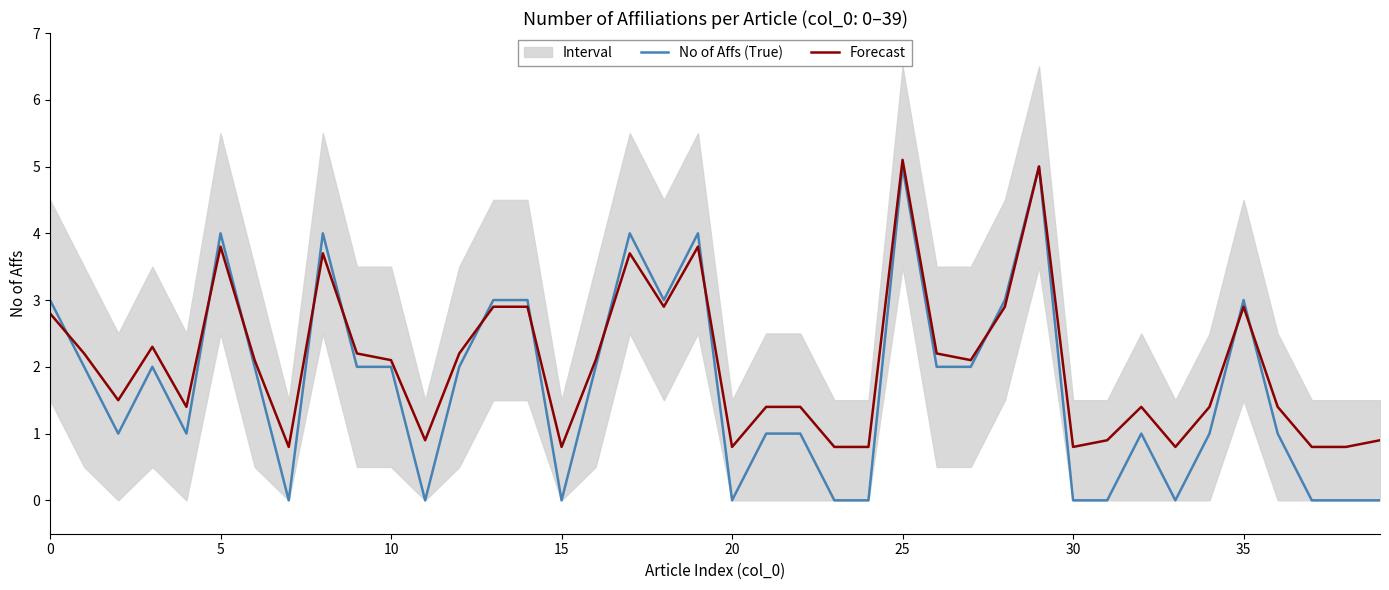

How many values in No of Affs (True) are above zero?

28